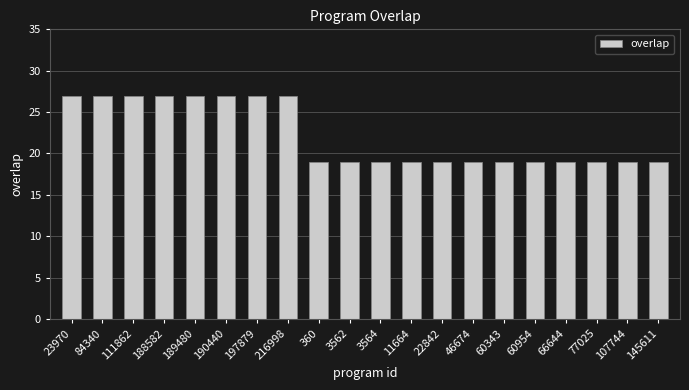

Reading left to right, what are all the values shown in this chart?

27	27	27	27	27	27	27	27	19	19	19	19	19	19	19	19	19	19	19	19